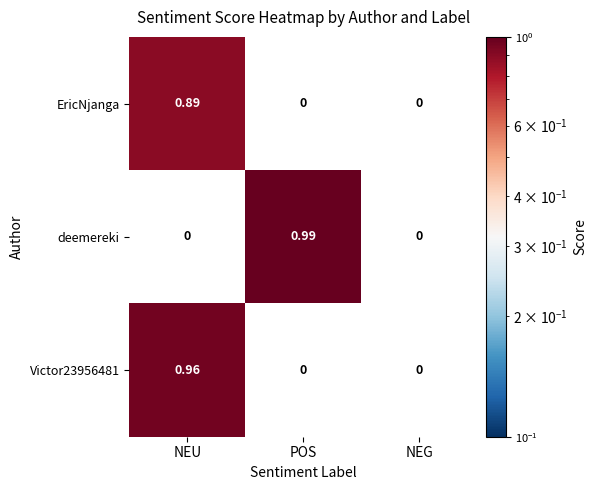

Which series has the widest spread of values?

deemereki